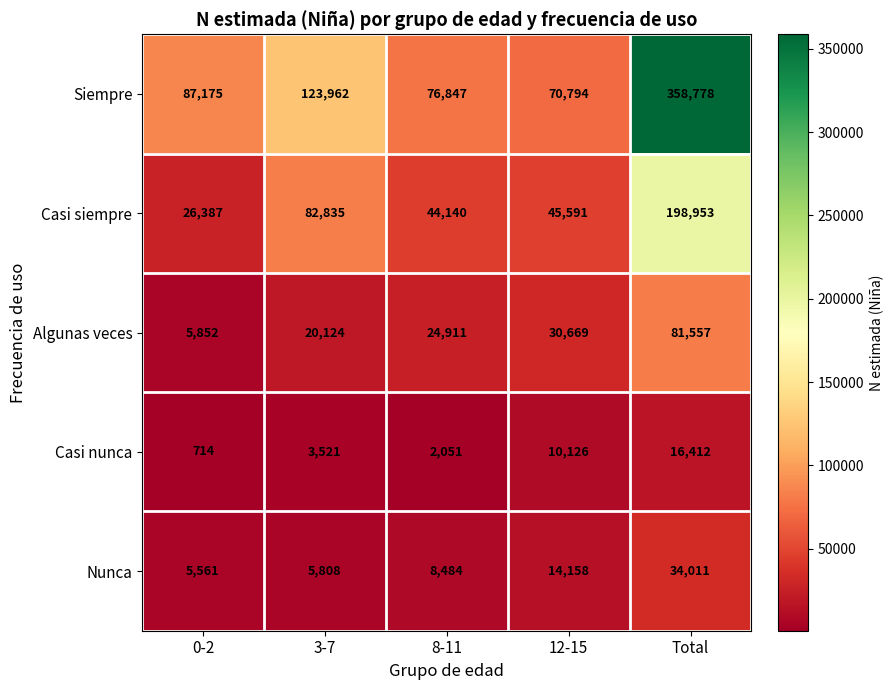

At which label is Siempre closest to 214786?

3-7